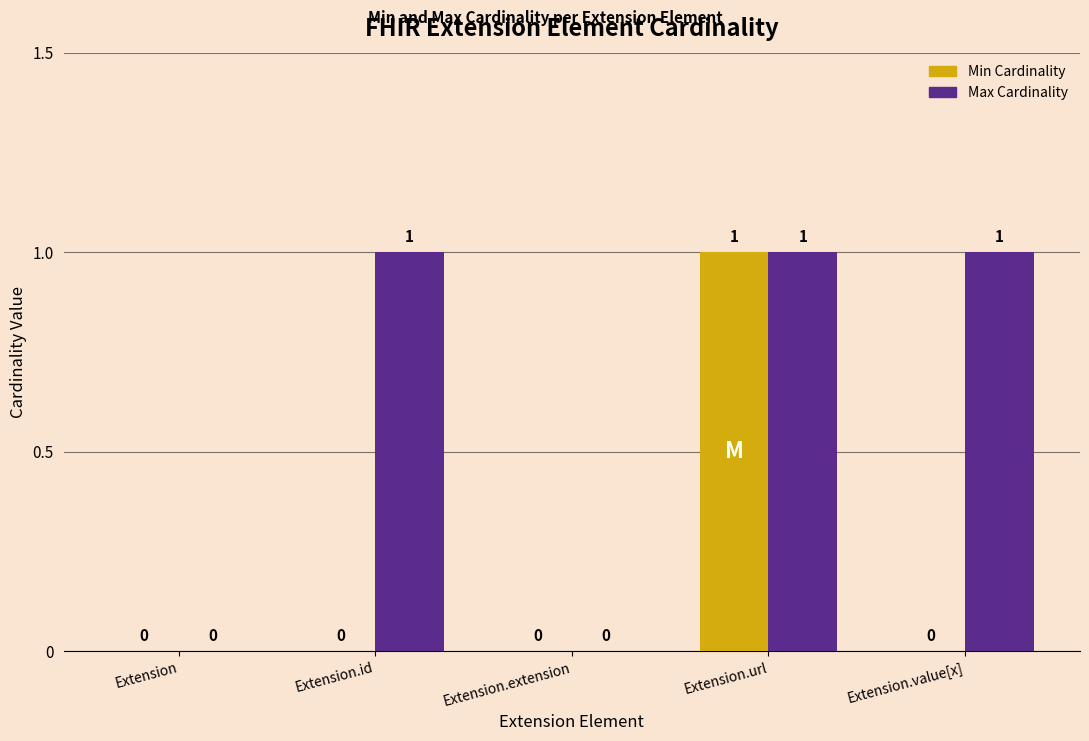

Reading right to left, transcribe all the data shown in this chart.

Min: 0	1	0	0	0
Max: 1	1	0	1	0